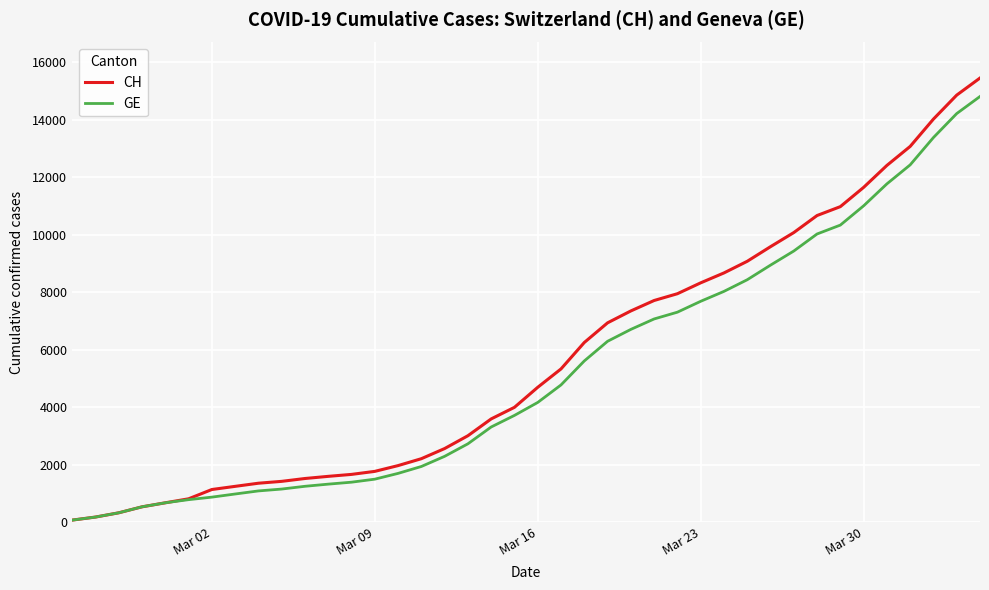

Which series has the largest range (max minus min)?

CH